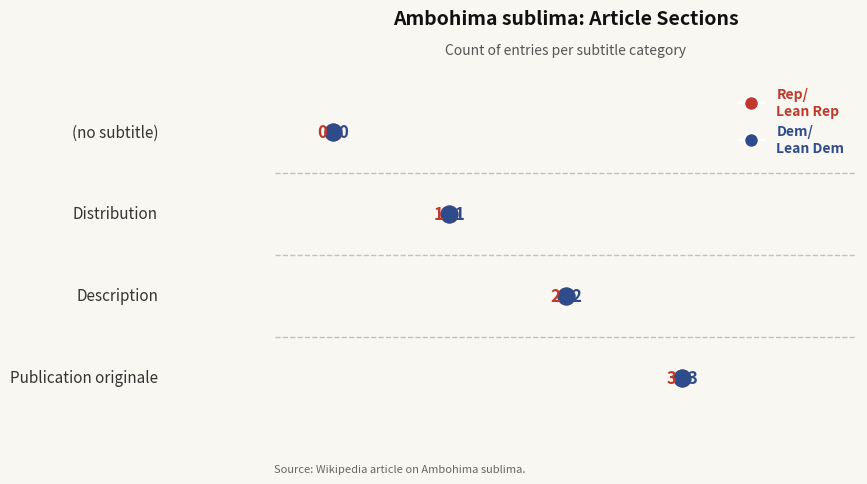

List the labels in order of value, largest first.

Publication originale, Description, Distribution, (no subtitle)